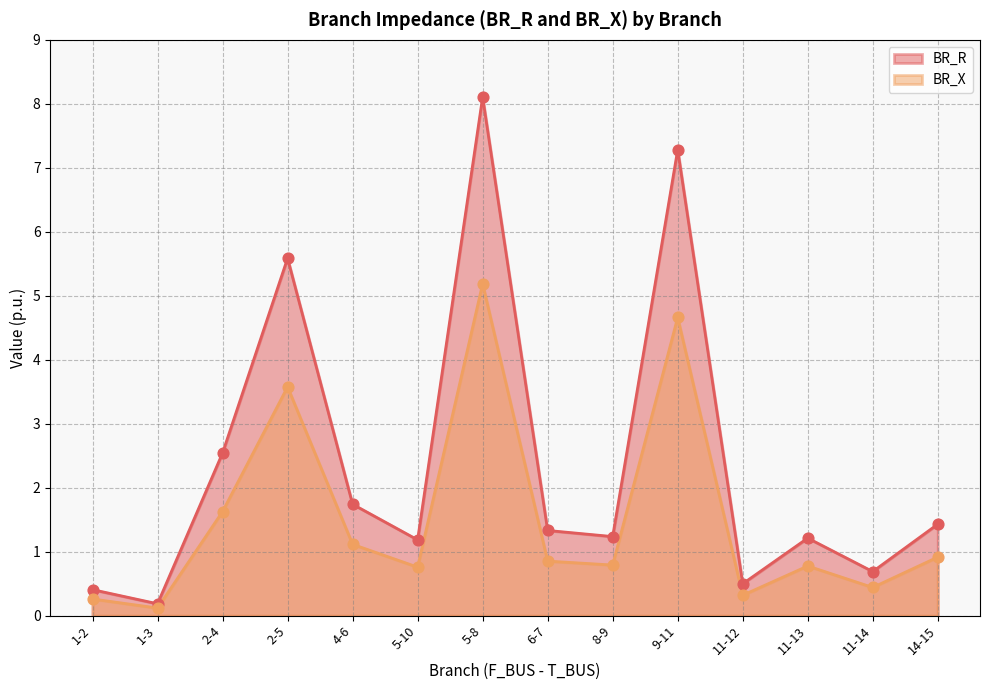

Which series has the largest total across all categories?

BR_R